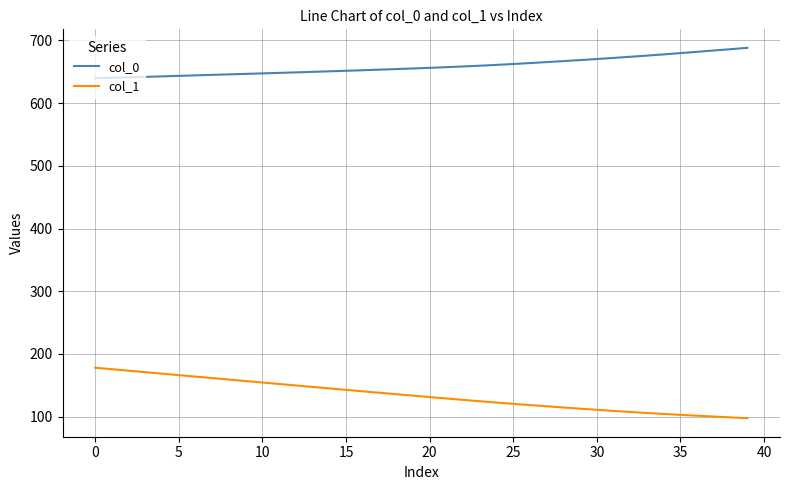

What is the minimum value for col_1?

97.5